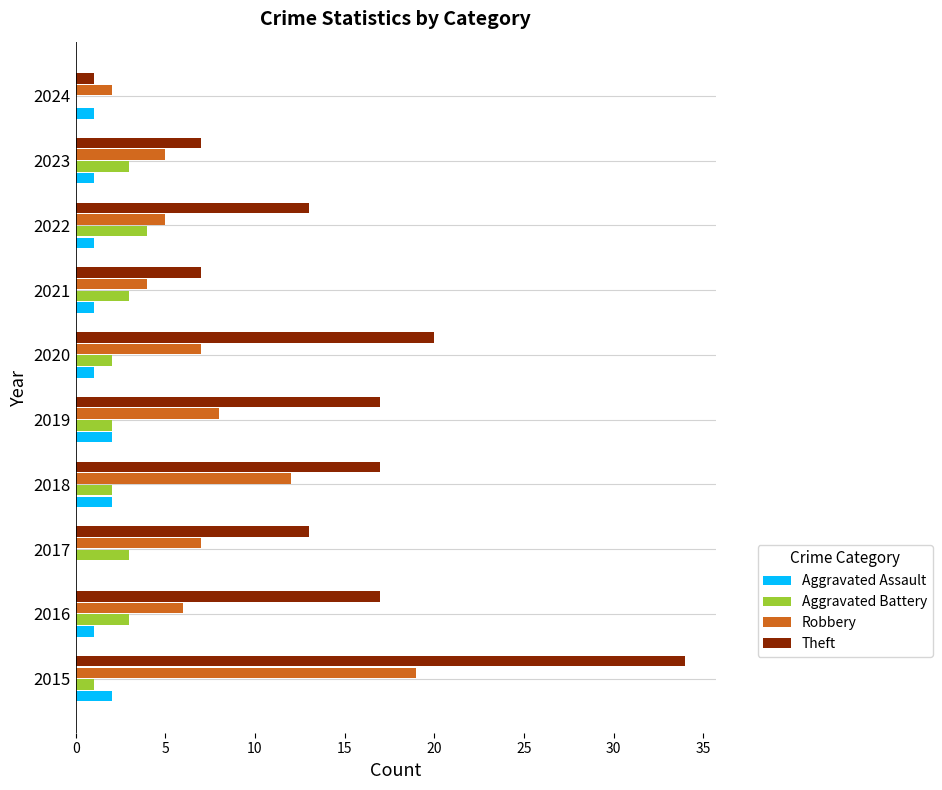

Which label corresponds to the largest value in the chart?

2015